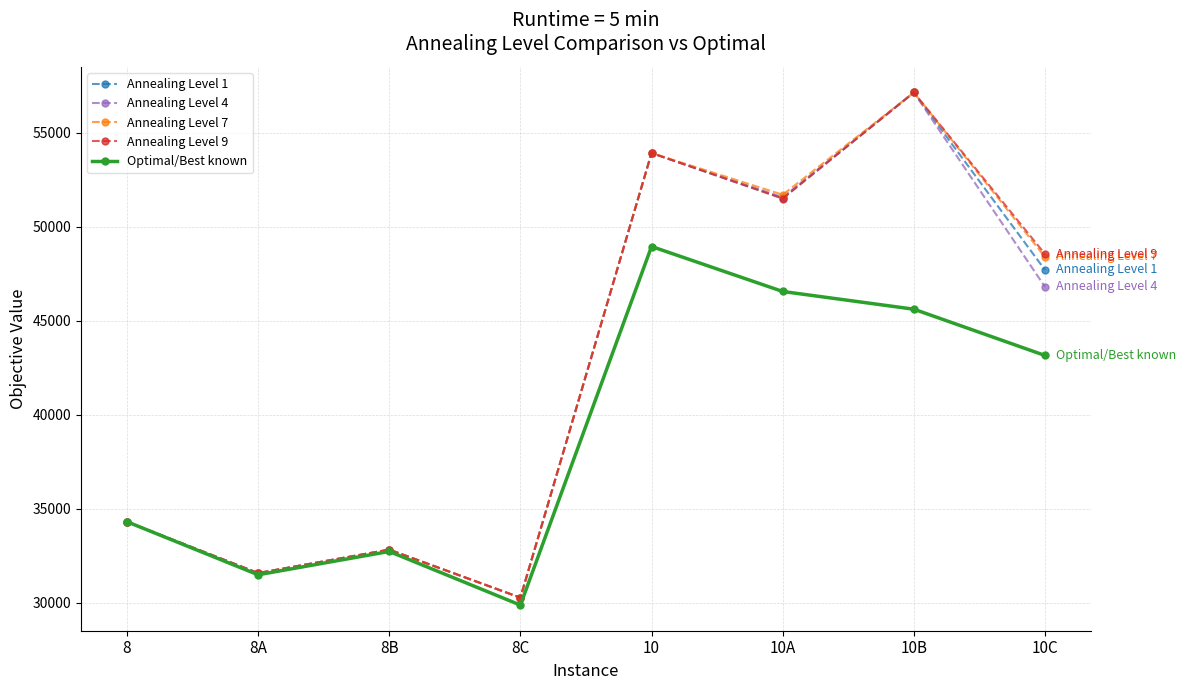

How many categories are shown in the chart?

8